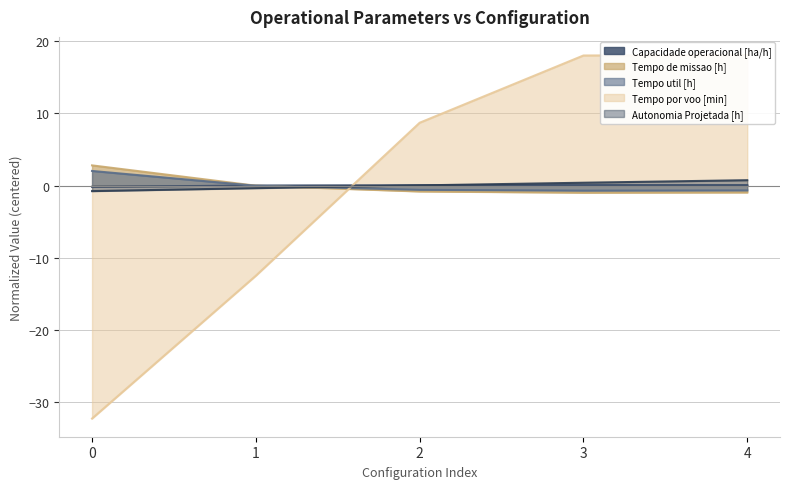

True or false: Capacidade operacional [ha/h] has more than 2 interior local peaks.

False